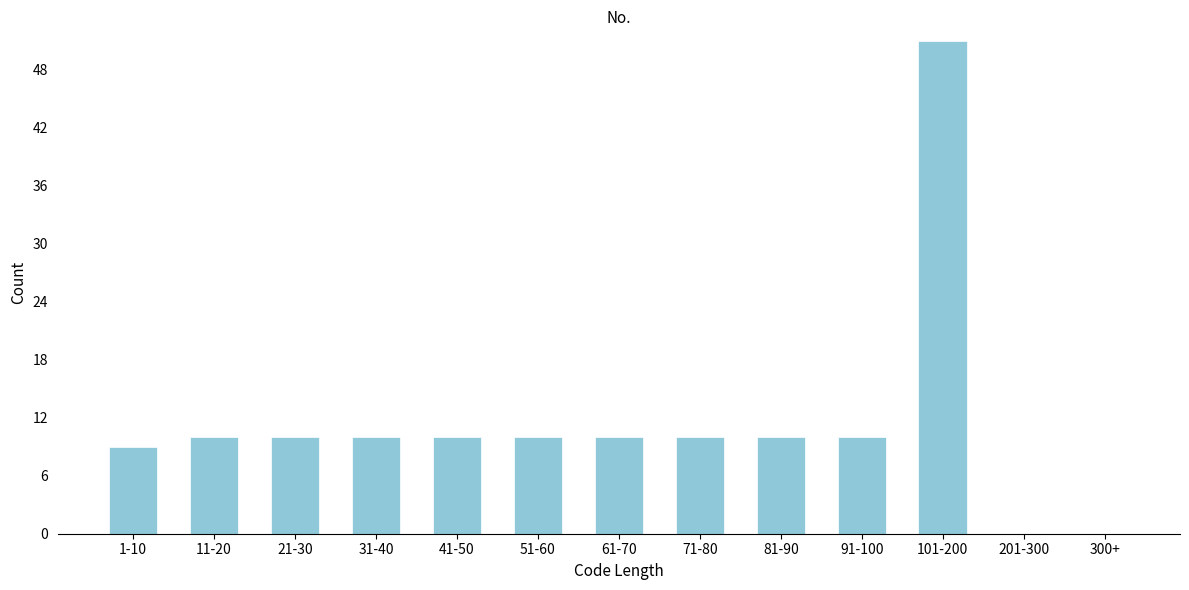

Reading left to right, transcribe all the data shown in this chart.

1-10=9	11-20=10	21-30=10	31-40=10	41-50=10	51-60=10	61-70=10	71-80=10	81-90=10	91-100=10	101-200=51	201-300=0	300+=0